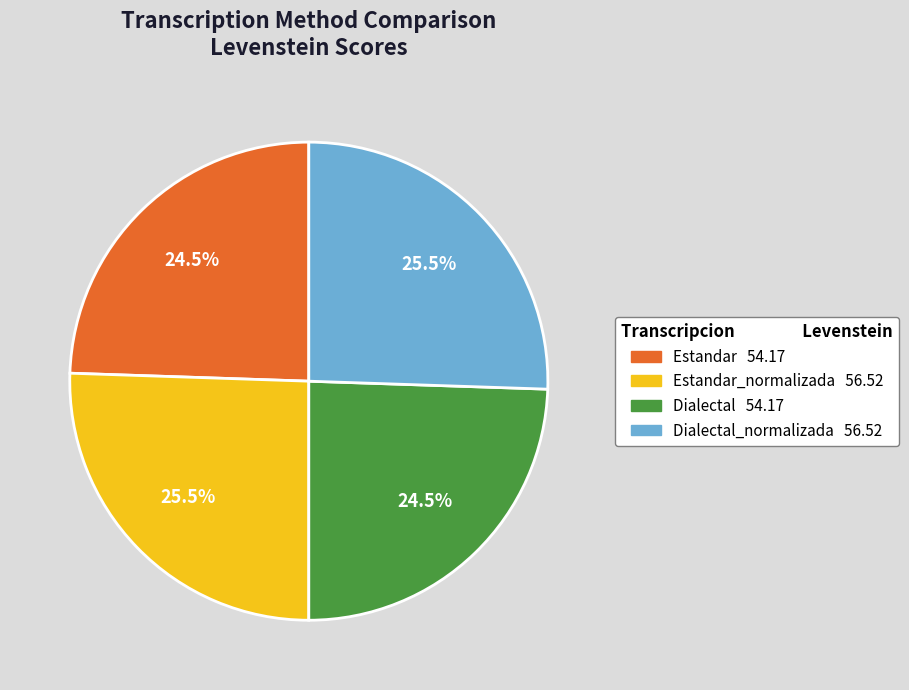

Does any single category account for the majority?

No